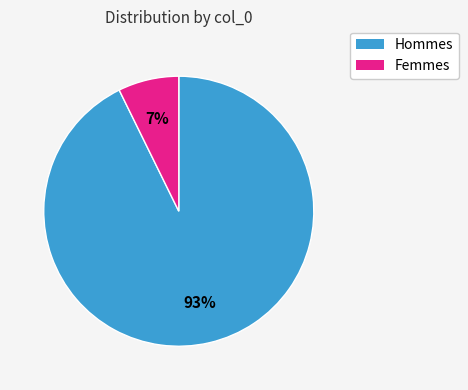

To the nearest percent, what is the average slice percentage?

50%